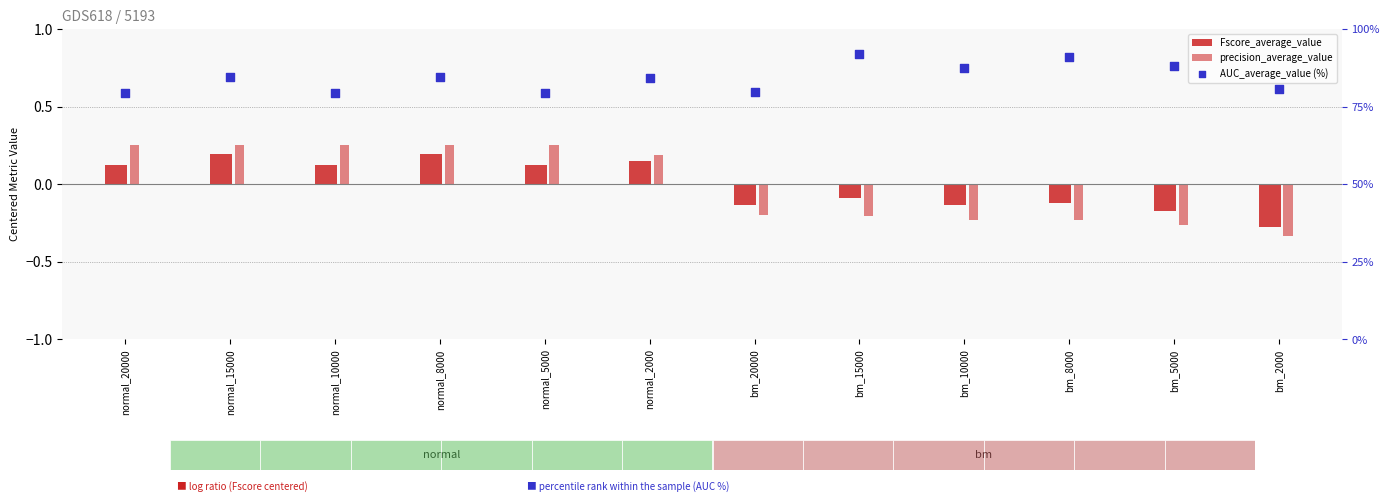

Is the value of AUC_average_value (%) at normal_8000 greater than the value of Fscore_average_value at normal_15000?

Yes